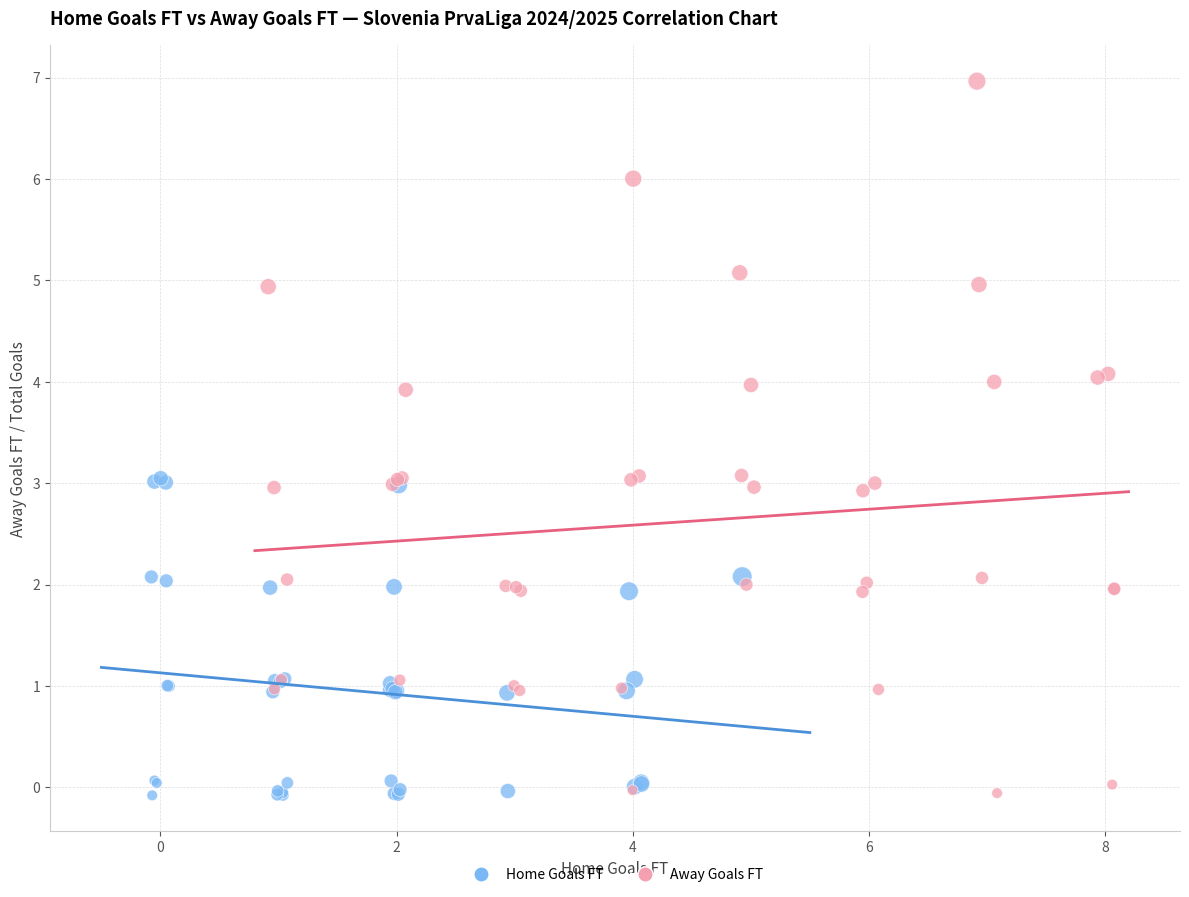

Which series has the largest Y range (max minus min)?

Away Goals FT